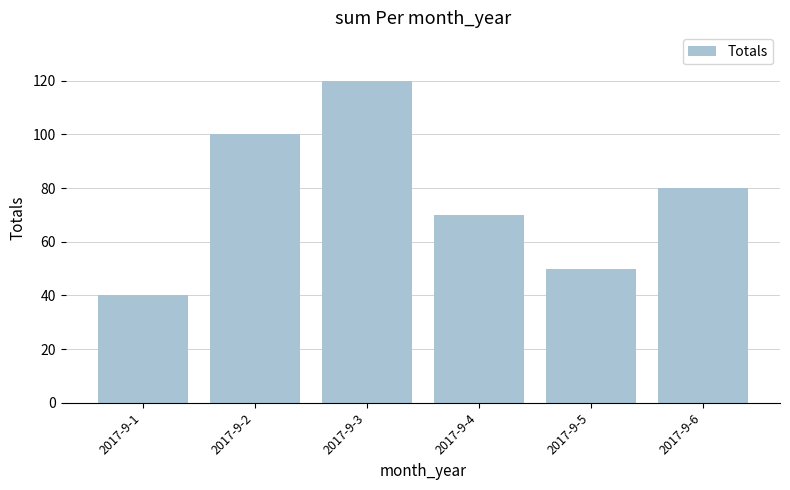

The chart shows a value of 38 at 2017-9-6. True or false?

False